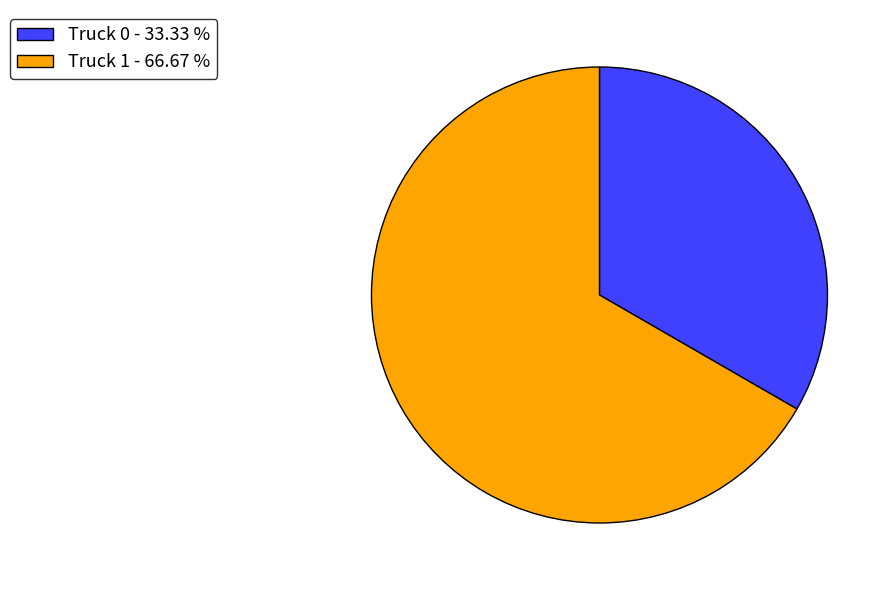

Which slice is the largest?

Truck 1